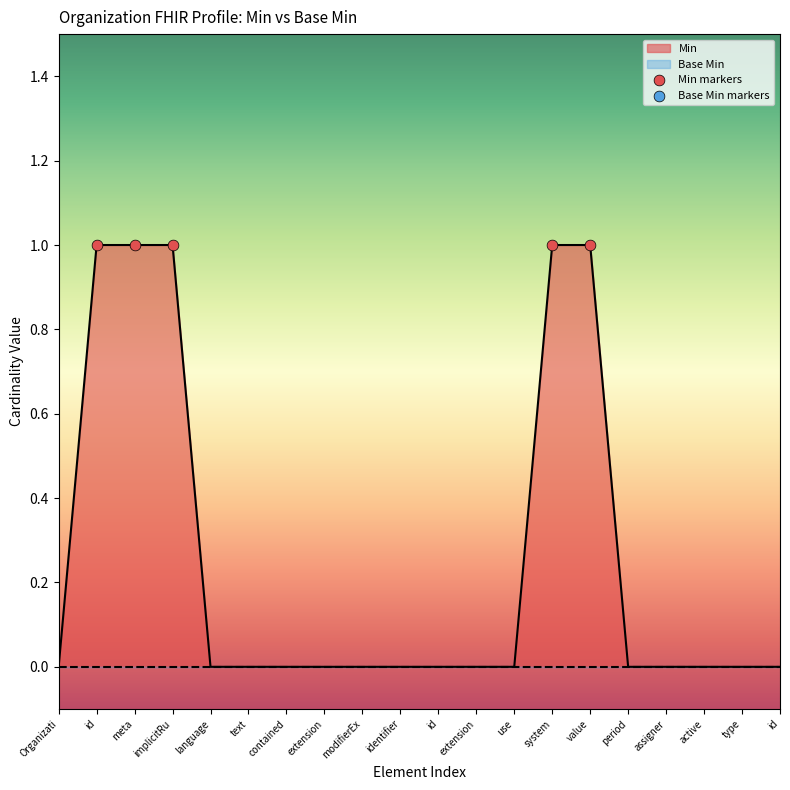

What is the change in value from Organization.id to Organization.type.id?

-1